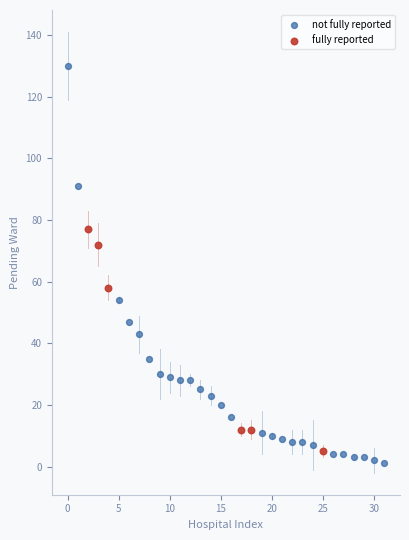

Which series contains the highest Y value?

not fully reported